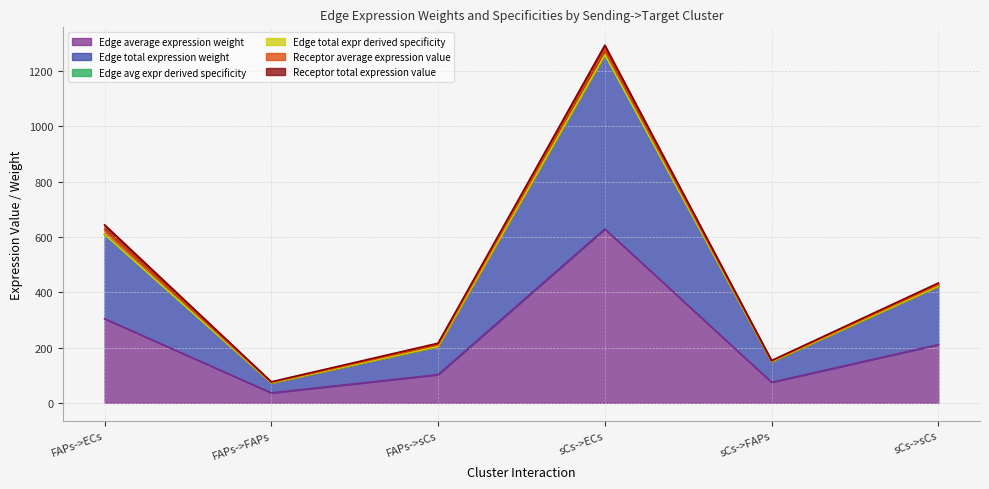

What is the greatest value displayed?

1258.8